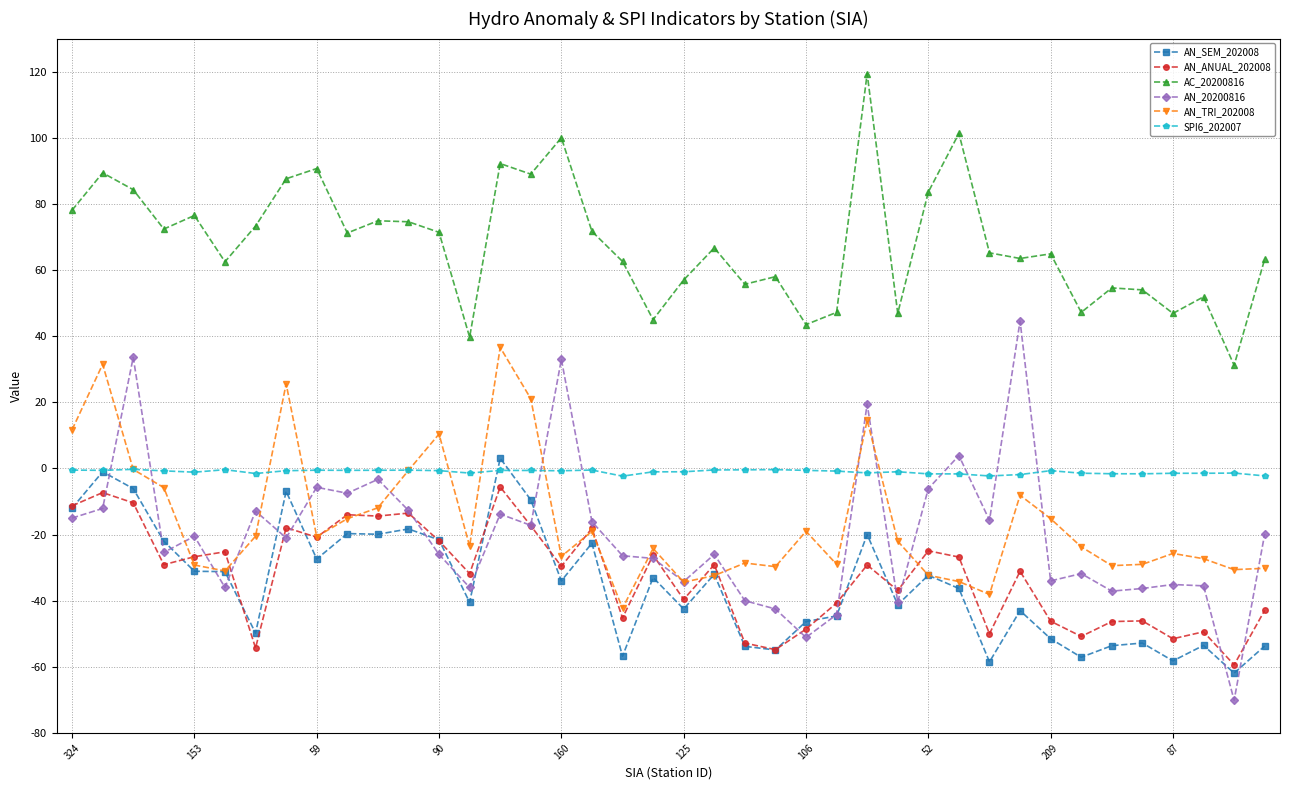

What are all the series names shown in the legend?

AN_SEM_202008, AN_ANUAL_202008, AC_20200816, AN_20200816, AN_TRI_202008, SPI6_202007